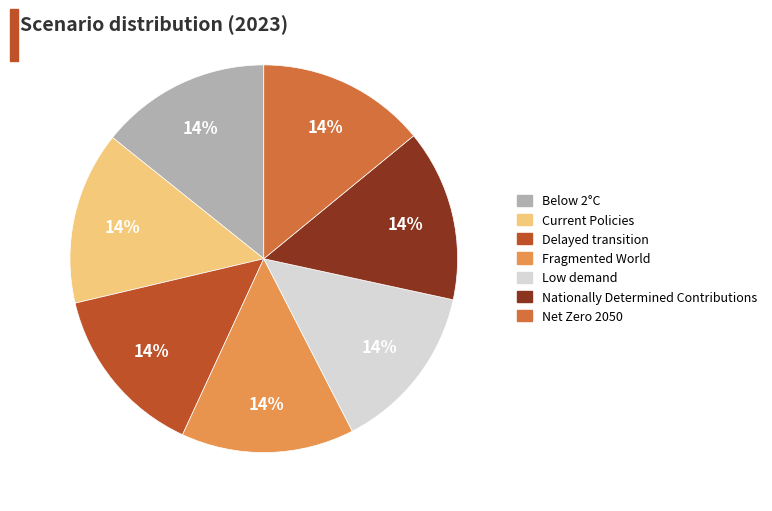

Combined, do Fragmented World and Below 2°C account for over 50%?

No